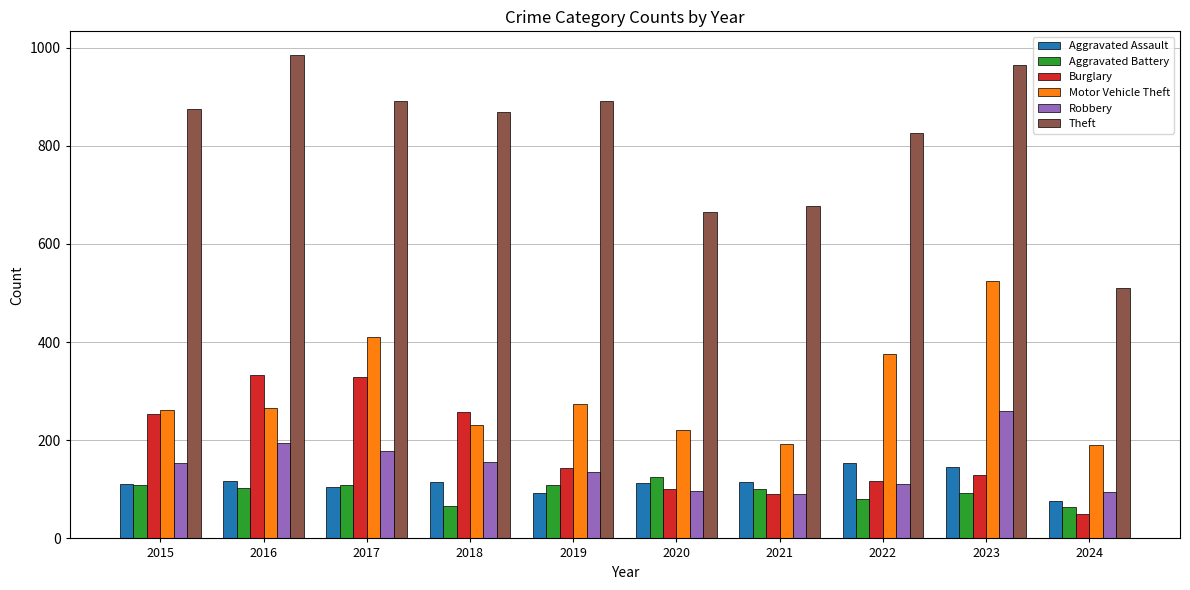

What is the average value of the Aggravated Assault series?

114